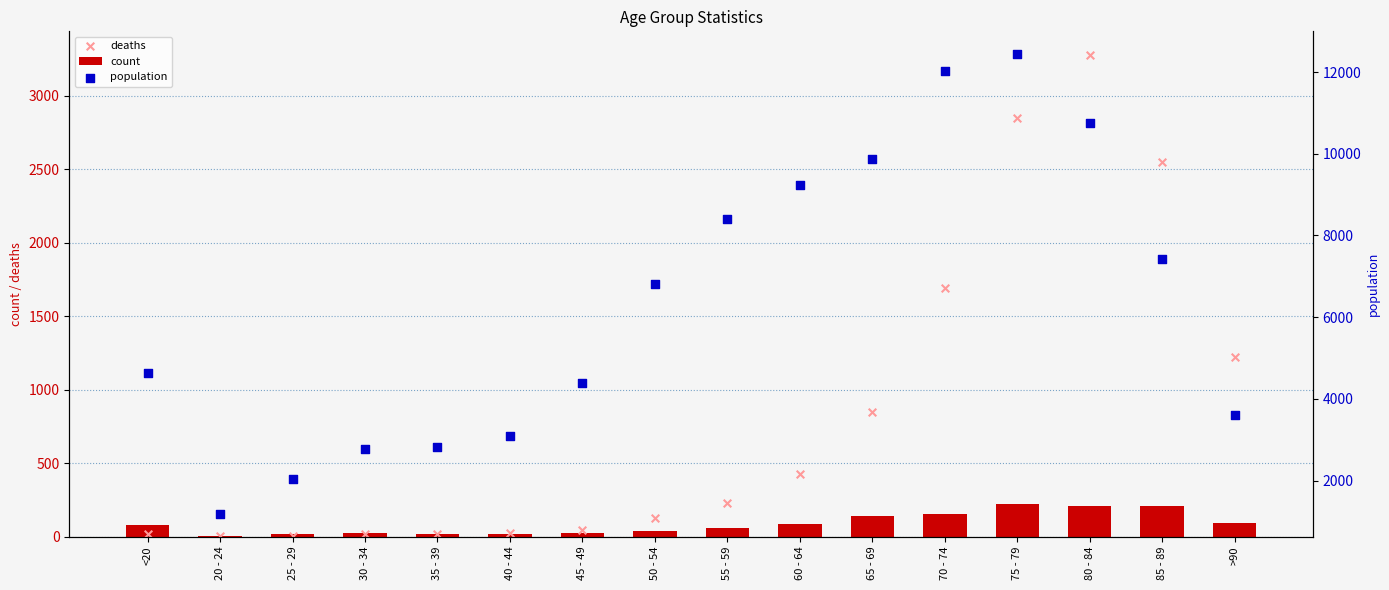

Which series has the largest total across all categories?

population